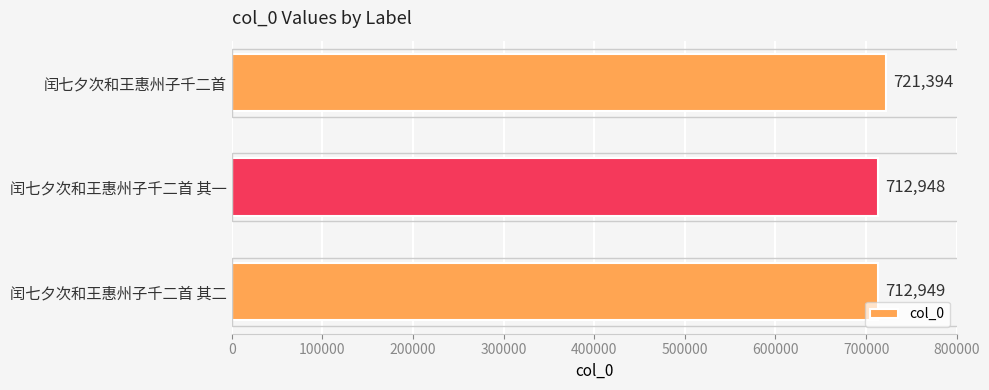

True or false: the data shows 990048 at 闰七夕次和王惠州子千二首 其一.

False